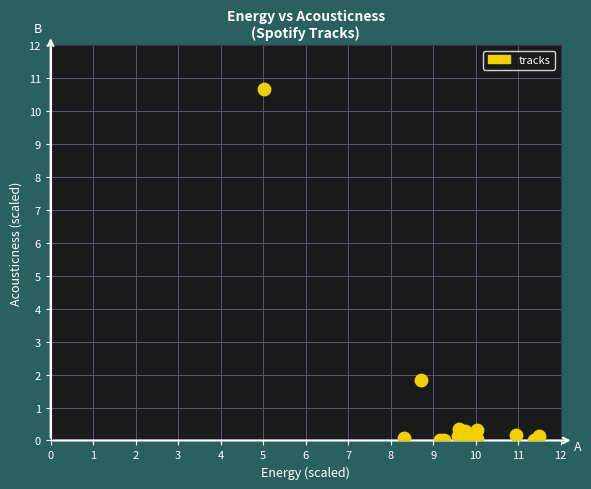

What Y value in the scatter plot is closest to 5?

1.8